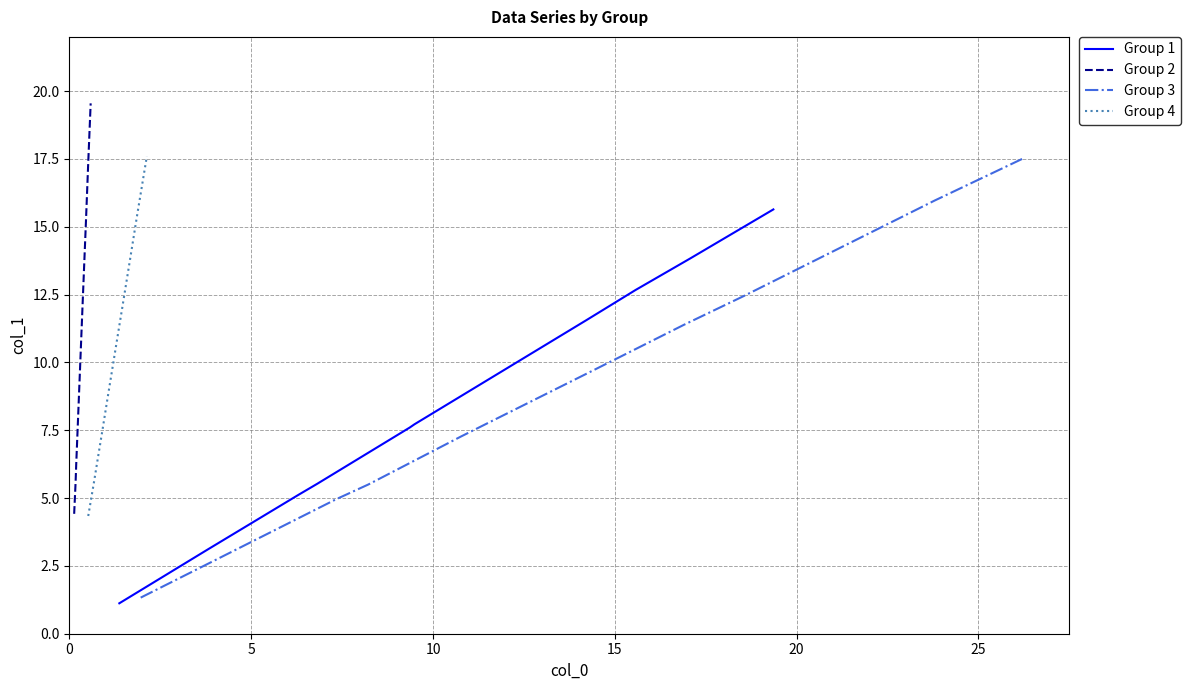

True or false: Group 3 has a value of 1.3 at 0.

True